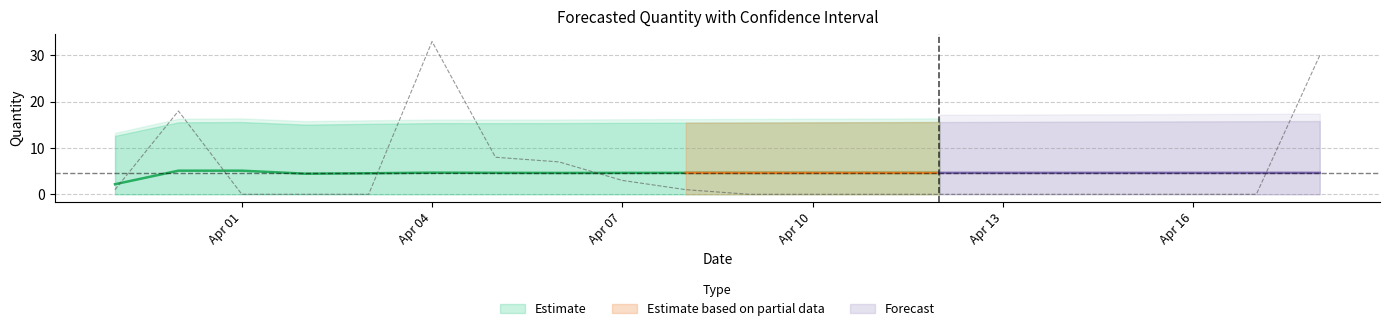

Reading left to right, what are all the values shown in this chart?

Forecasted_Quantity: 0=2.2	1=5.1	2=5.1	3=4.4	4=4.5	5=4.7	6=4.6	7=4.6	8=4.6	9=4.6	10=4.6	11=4.6	12=4.6	13=4.6	14=4.6	15=4.6	16=4.6	17=4.6	18=4.6	19=4.6
Lower_Bound: 0=-8.3	1=-5.4	2=-5.4	3=-6.2	4=-6.1	5=-6.0	6=-6.1	7=-6.2	8=-6.2	9=-6.2	10=-6.3	11=-6.3	12=-6.3	13=-6.4	14=-6.4	15=-6.4	16=-6.5	17=-6.5	18=-6.5	19=-6.6
Upper_Bound: 0=12.6	1=15.6	2=15.6	3=15.1	4=15.2	5=15.4	6=15.4	7=15.4	8=15.4	9=15.5	10=15.5	11=15.5	12=15.6	13=15.6	14=15.7	15=15.7	16=15.7	17=15.8	18=15.8	19=15.8
Actual: 0=1.0	1=18.0	2=0.0	3=0.0	4=0.0	5=33.0	6=8.0	7=7.0	8=3.0	9=1.0	10=0.0	11=0.0	12=0.0	13=0.0	14=0.0	15=0.0	16=0.0	17=0.0	18=0.0	19=30.0